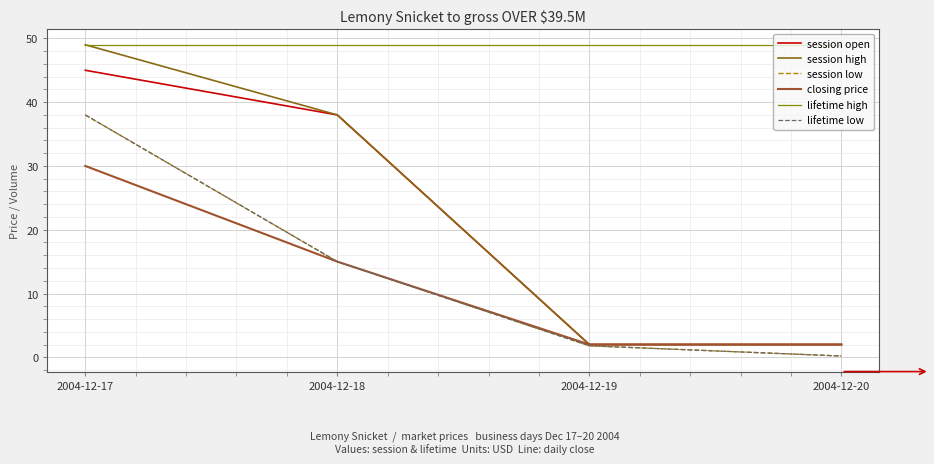

Which series has the largest range (max minus min)?

session high